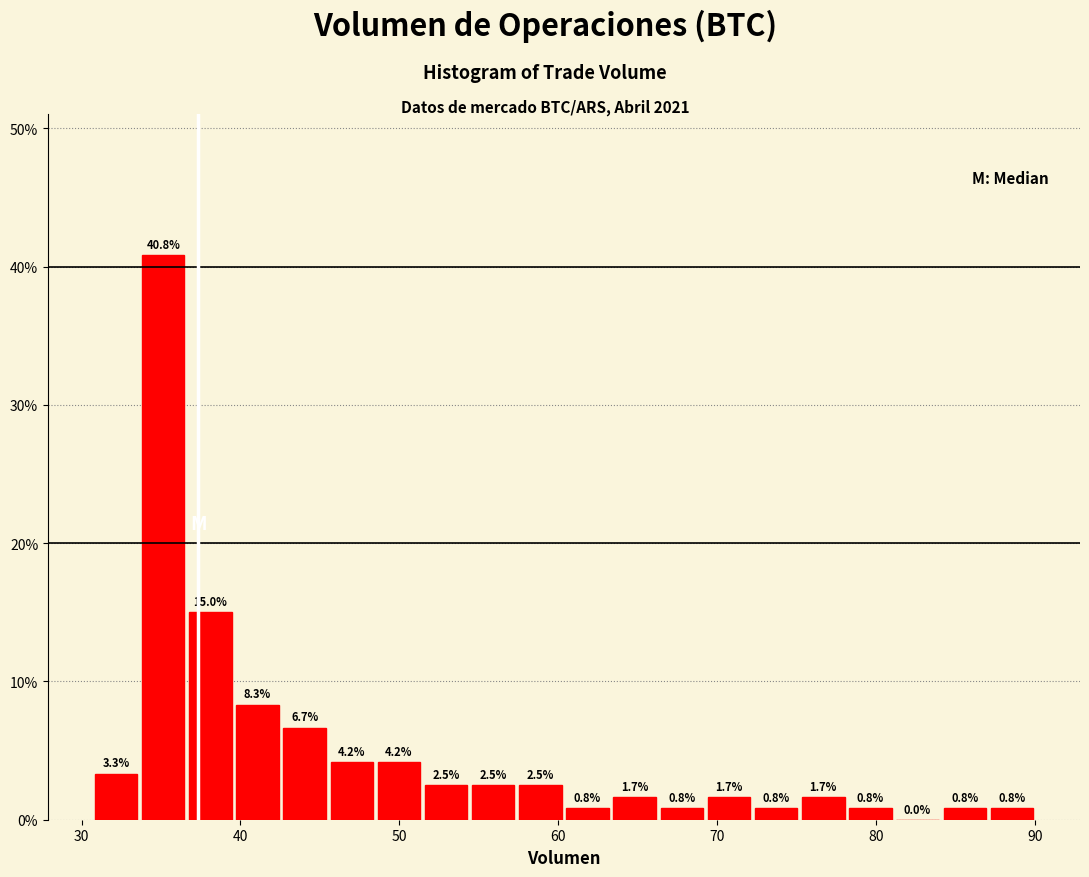

Around what value on the x-axis is the tallest bar? Give the approximate position of its centre, as read against the axis.

35